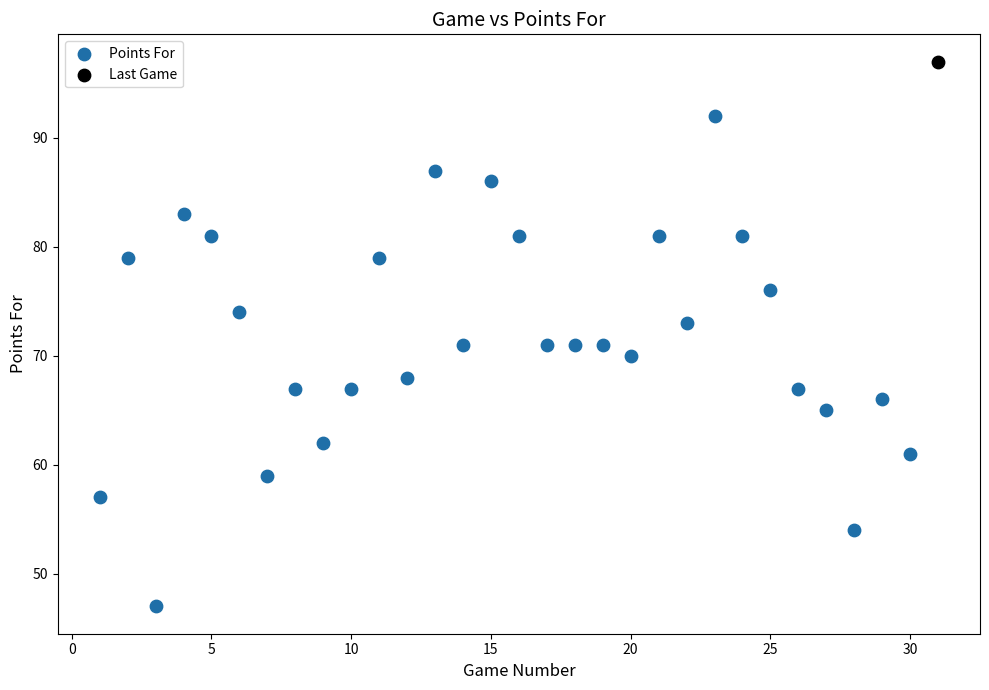

What are all the series names shown in the legend?

Points For, Last Game